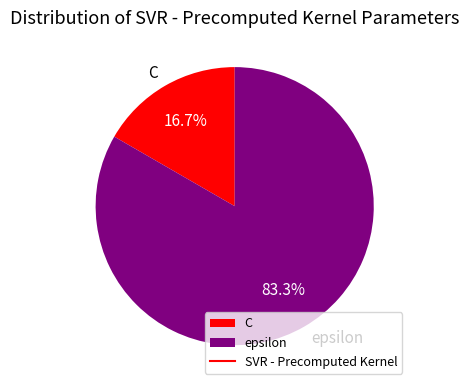

Which has a higher value, C or epsilon?

epsilon